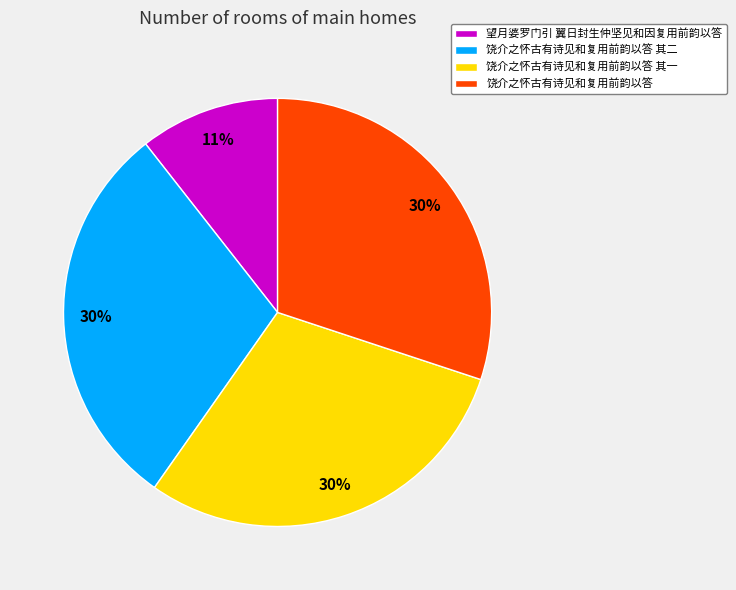

Is 饶介之怀古有诗见和复用前韵以答 其一 the majority of the pie?

No